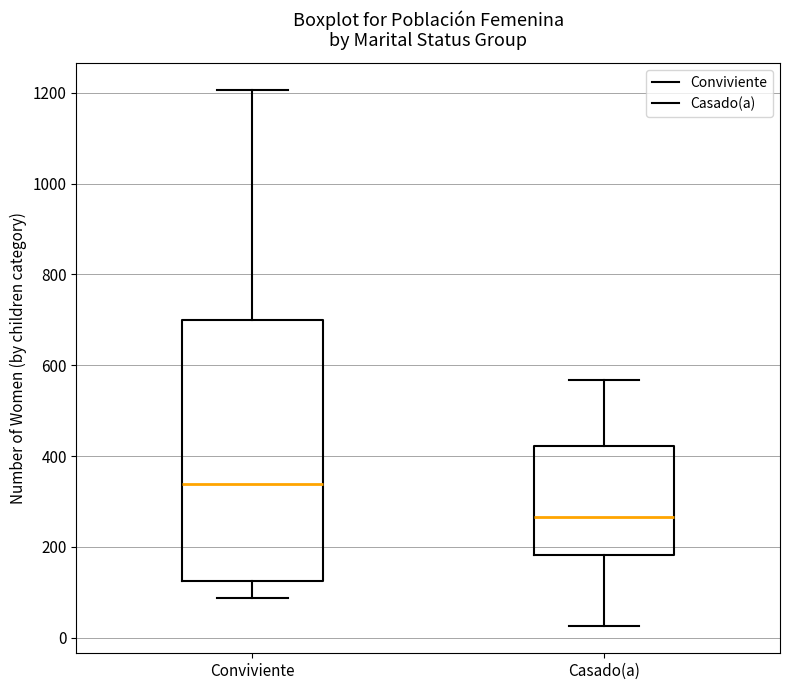

Reading left to right, read every box against the y-axis: the position of its median line, the range the box covers, and the ends of its whiskers. The values are not printed on the chart, so give them approximately, as read against the axis.

Conviviente: median 340, box 120 to 700, whiskers 80 to 1200
Casado(a): median 260, box 180 to 420, whiskers 20 to 560